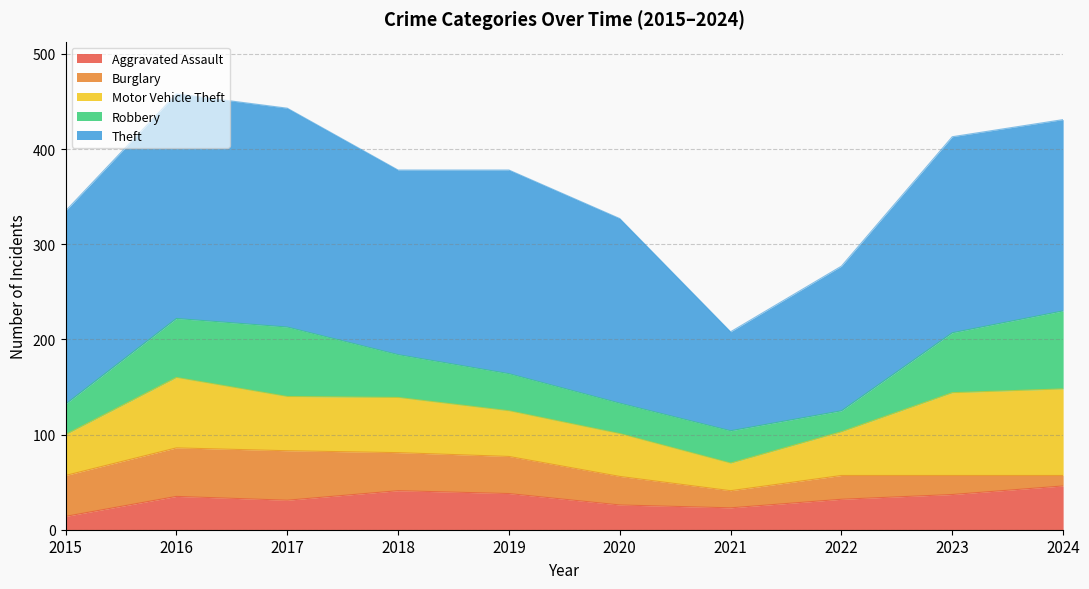

Where is the first local minimum for Robbery?

2020